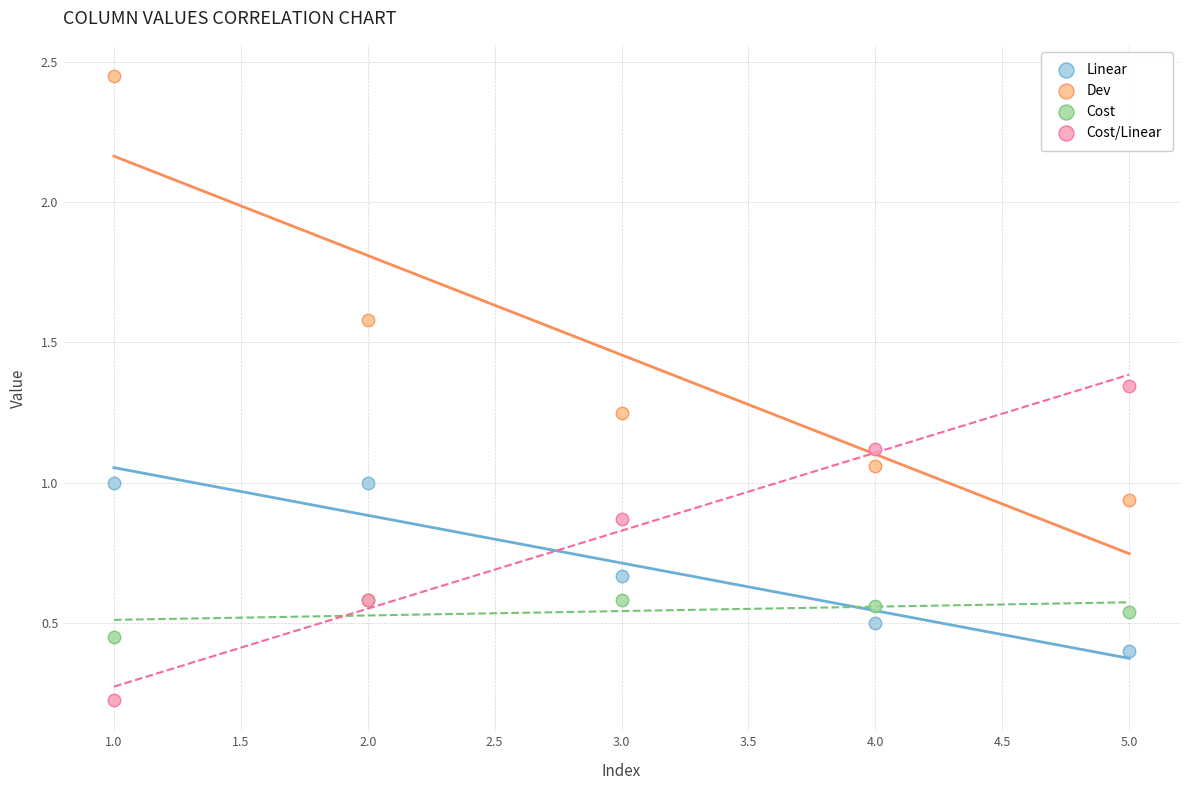

What are all the series names shown in the legend?

Linear, Dev, Cost, Cost/Linear